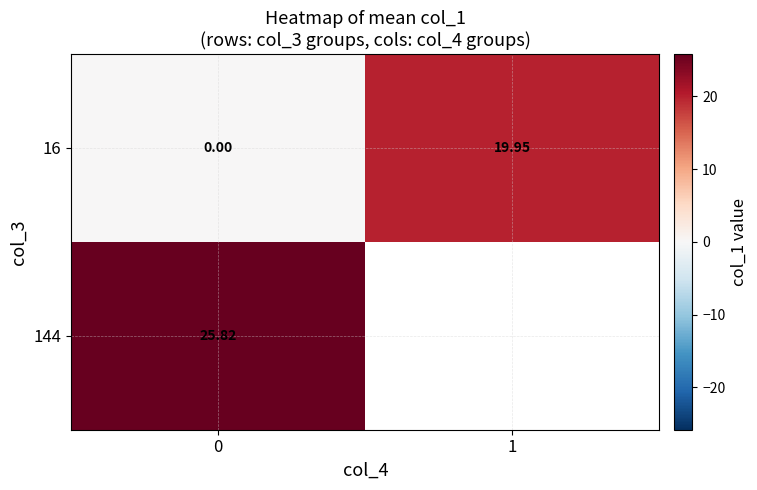

Is the value of 144 at 0 greater than the value of 16 at 1?

Yes